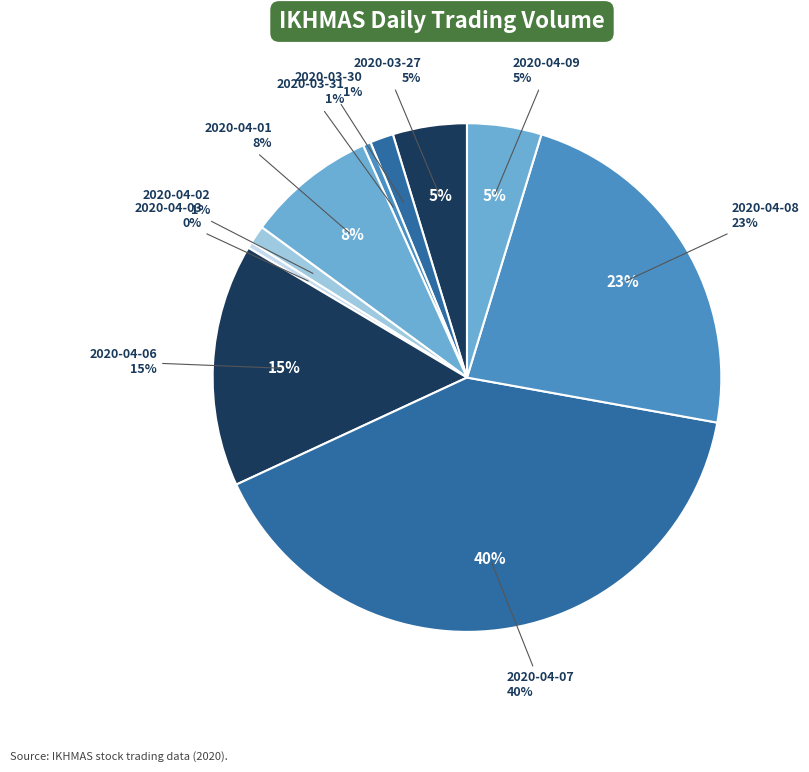

What is the largest slice in the pie chart?

2020-04-07